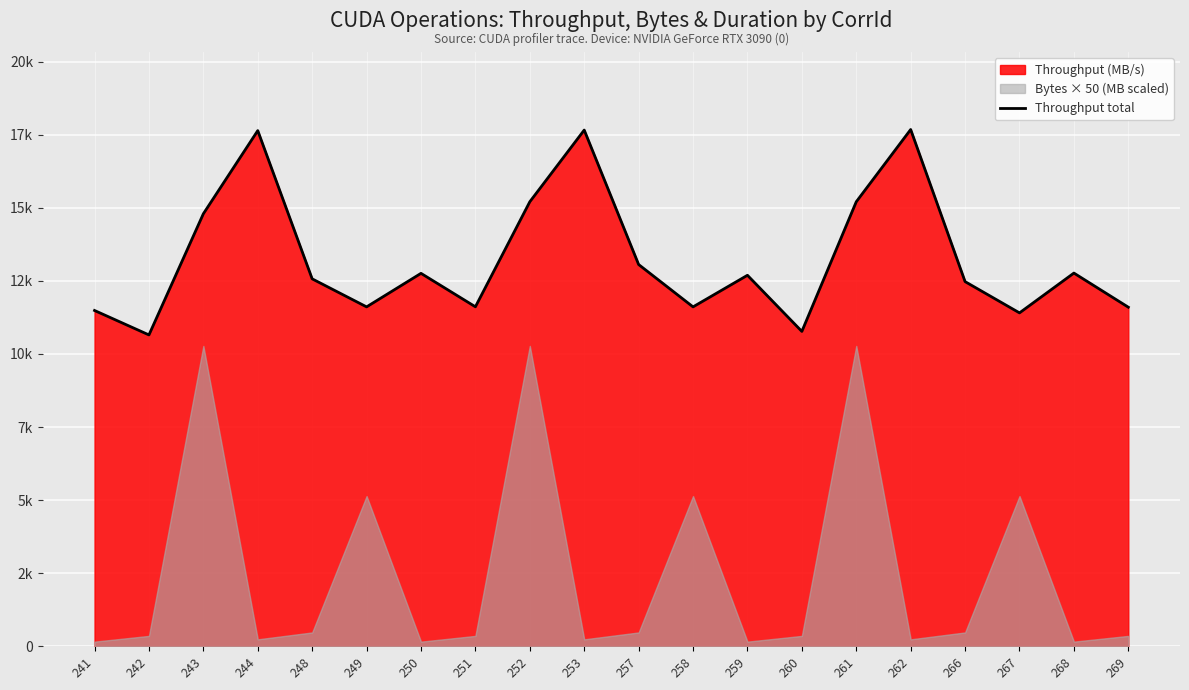

The chart shows a value of 2657.8 at 242. True or false?

False